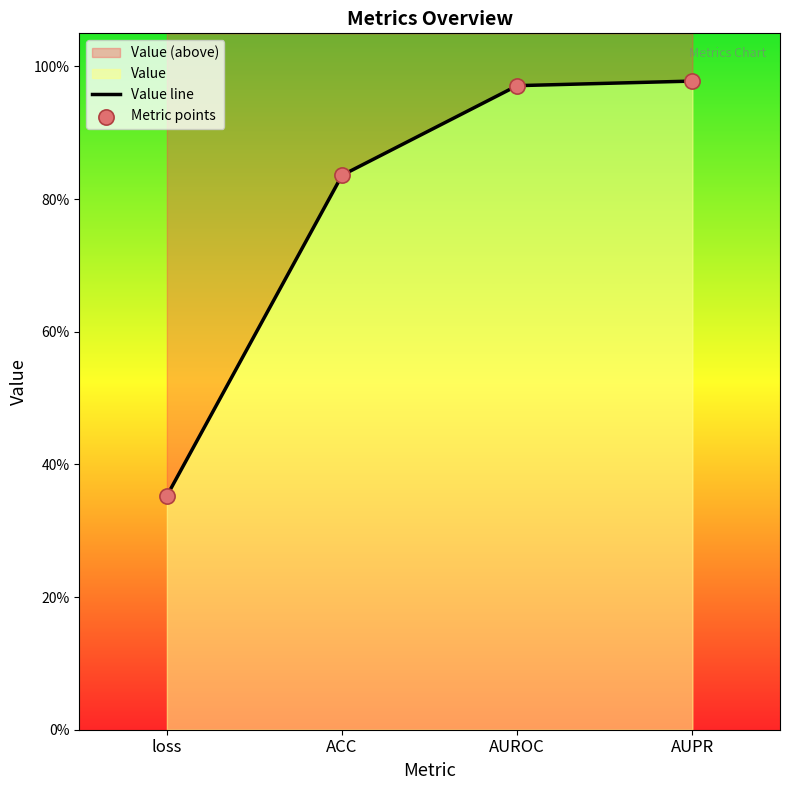

Which series has the largest total across all categories?

Value line